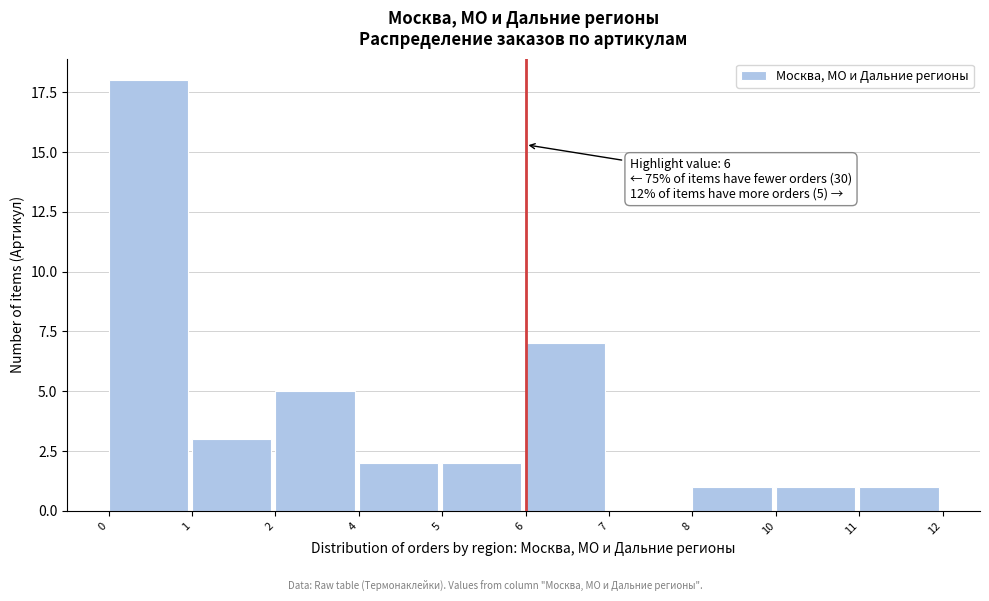

Reading right to left, extract all data points from this chart.

11=1	10=1	8=1	7=0	6=7	5=2	4=2	2=5	1=3	0=18